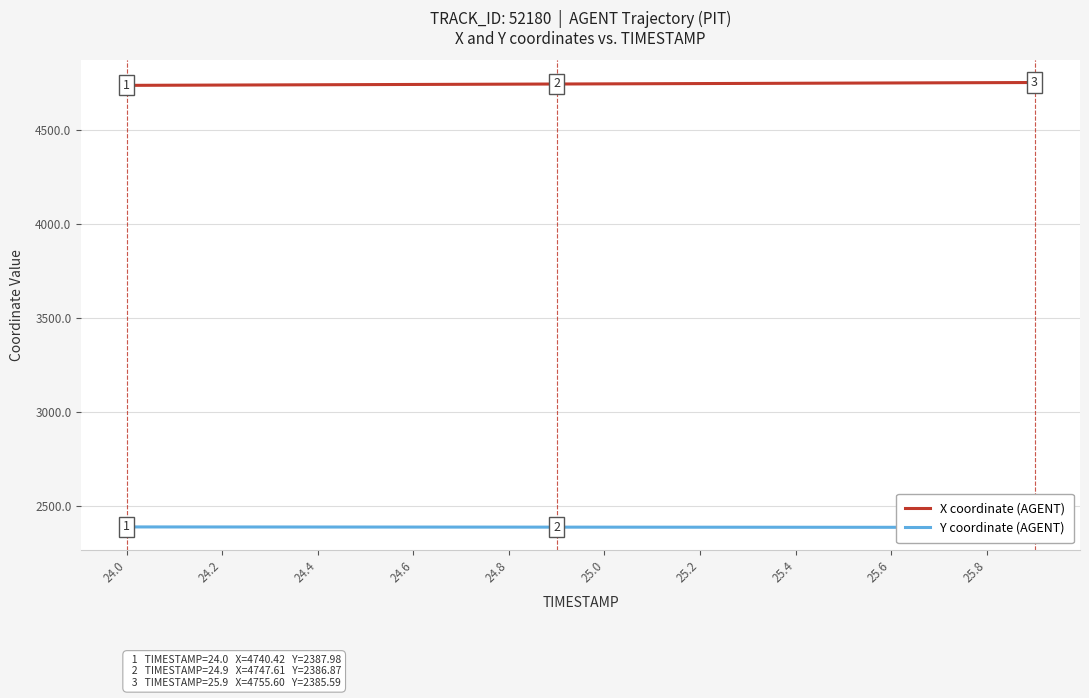

What is the lowest value of the X coordinate (AGENT) series?

4740.4